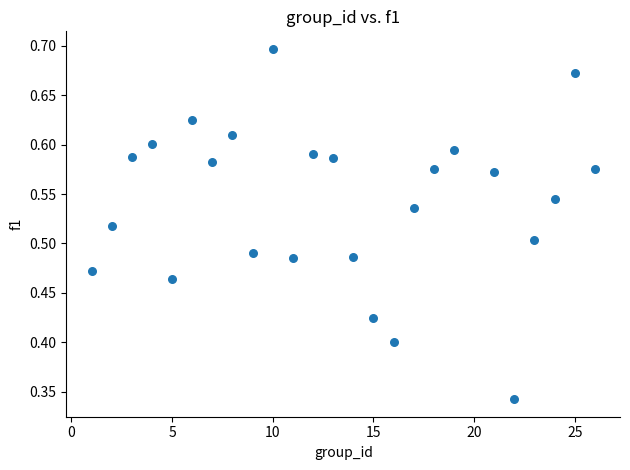

What is the range of X values (max minus min)?

25.0